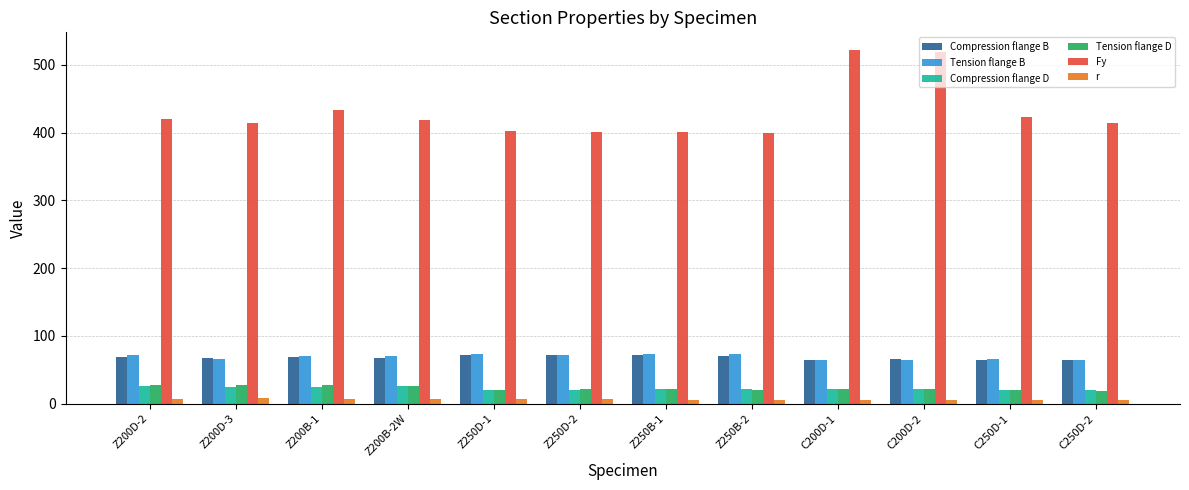

What is the maximum value shown in the chart?

522.0